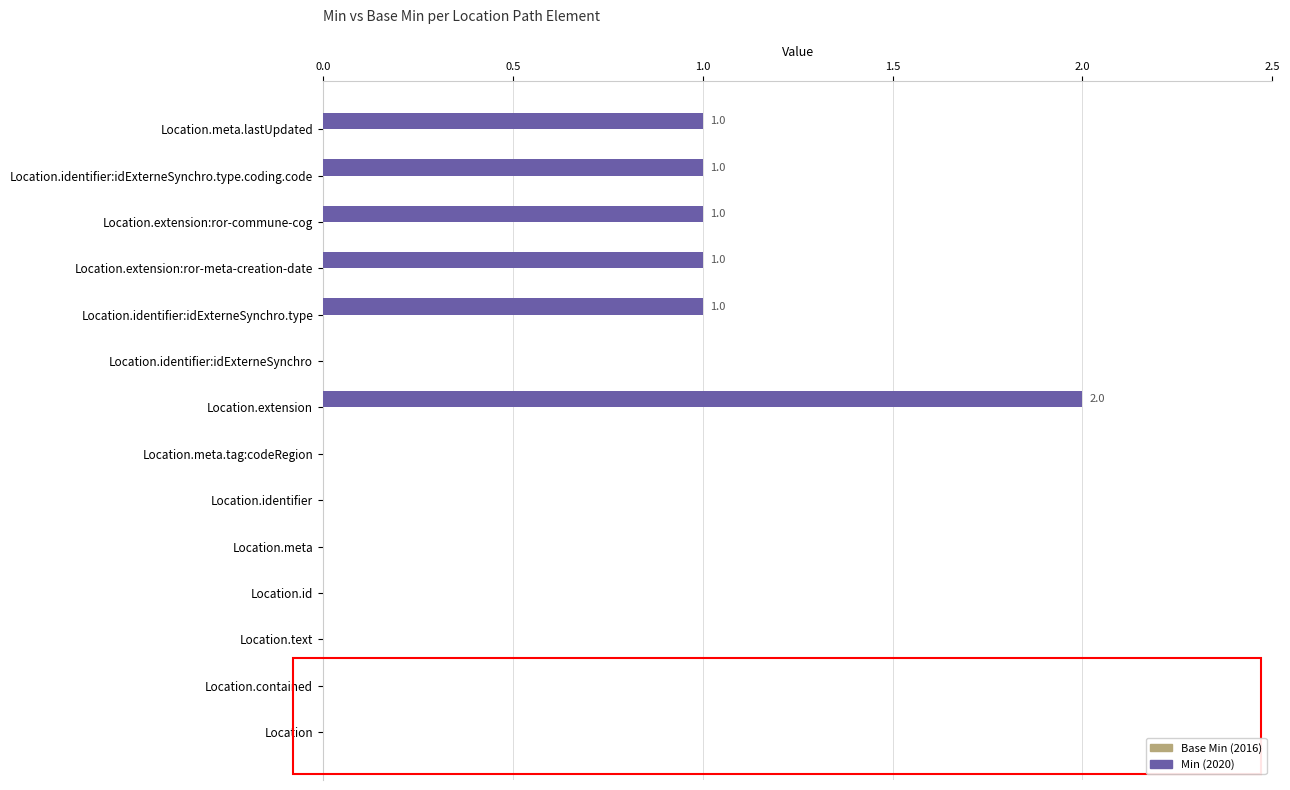

Are the bars grouped side by side (vs. stacked)?

No